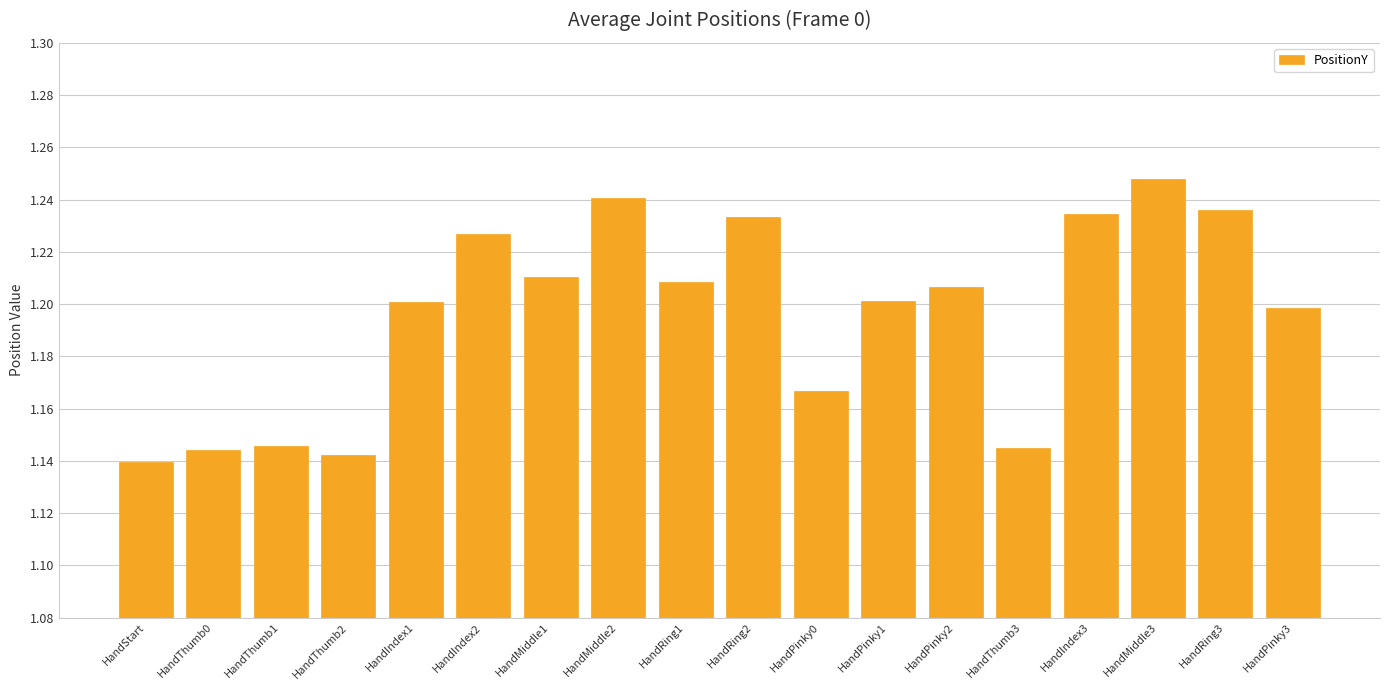

What is the sum of all values?

21.5